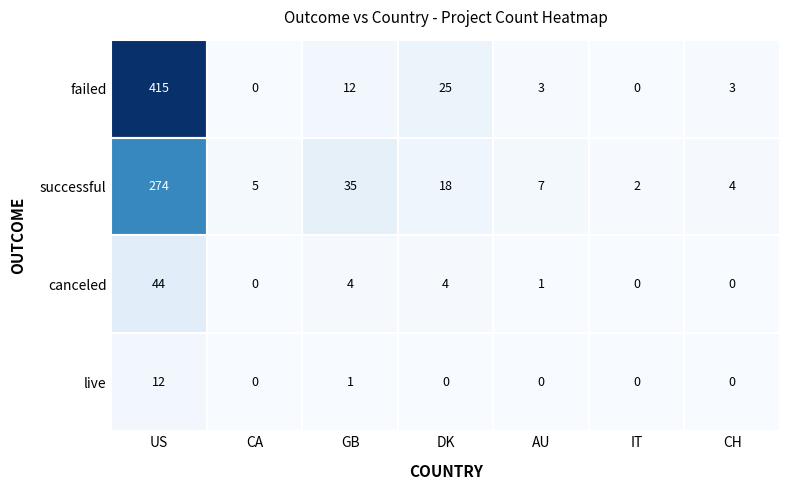

What is the sum of all canceled values?

53